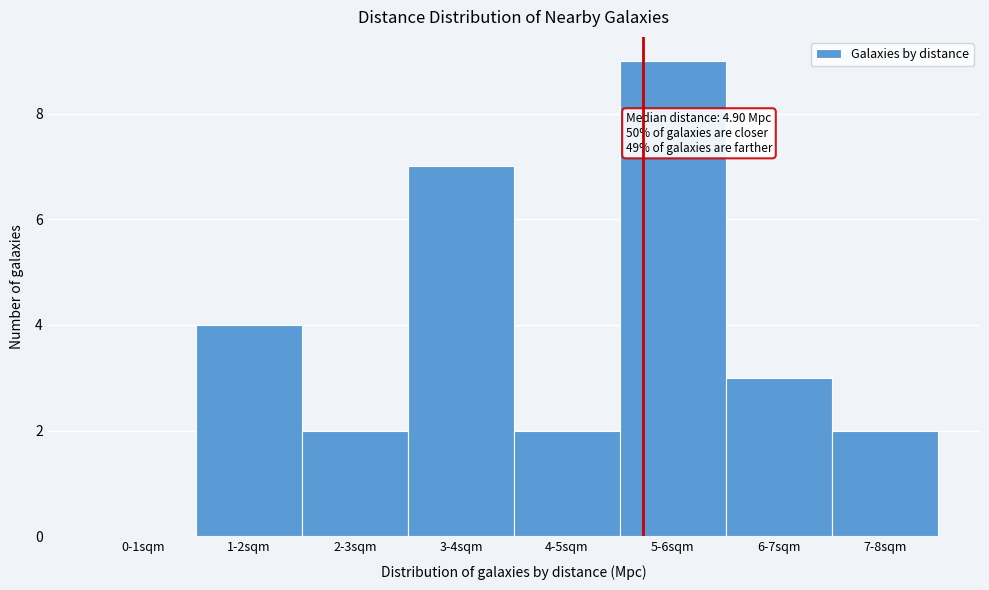

Reading left to right, extract all data points from this chart.

0-1sqm=0	1-2sqm=4	2-3sqm=2	3-4sqm=7	4-5sqm=2	5-6sqm=9	6-7sqm=3	7-8sqm=2